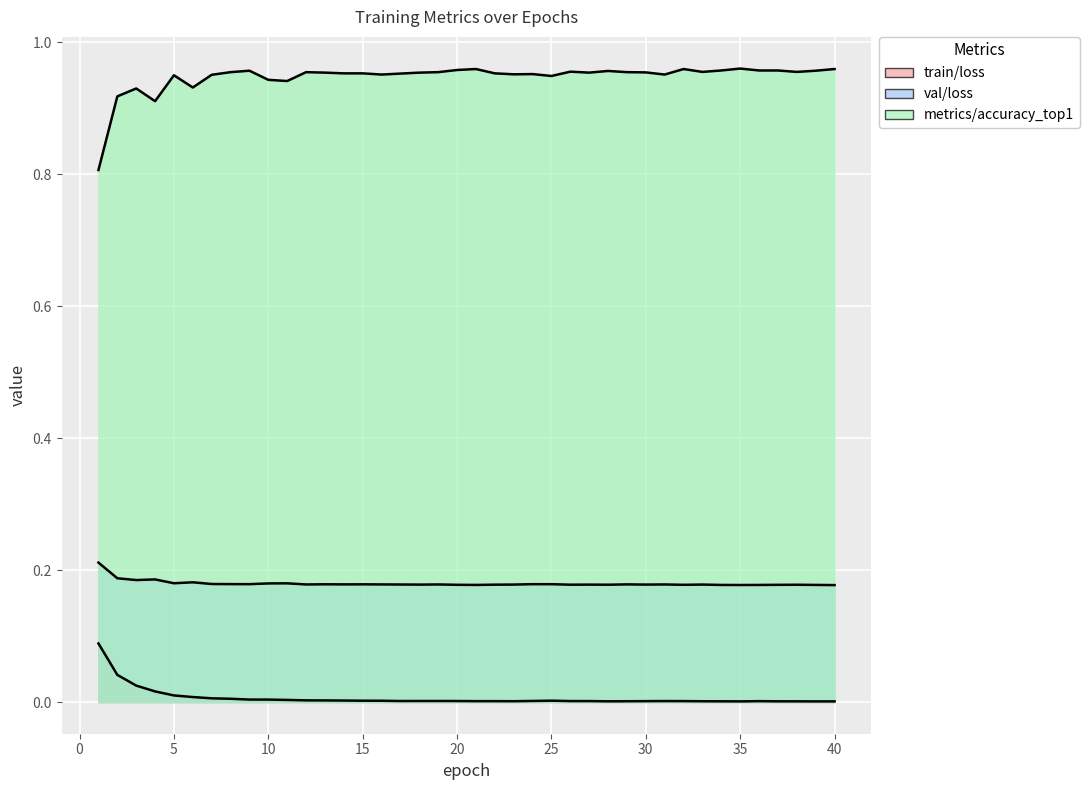

At which label does val/loss reach its minimum?

40